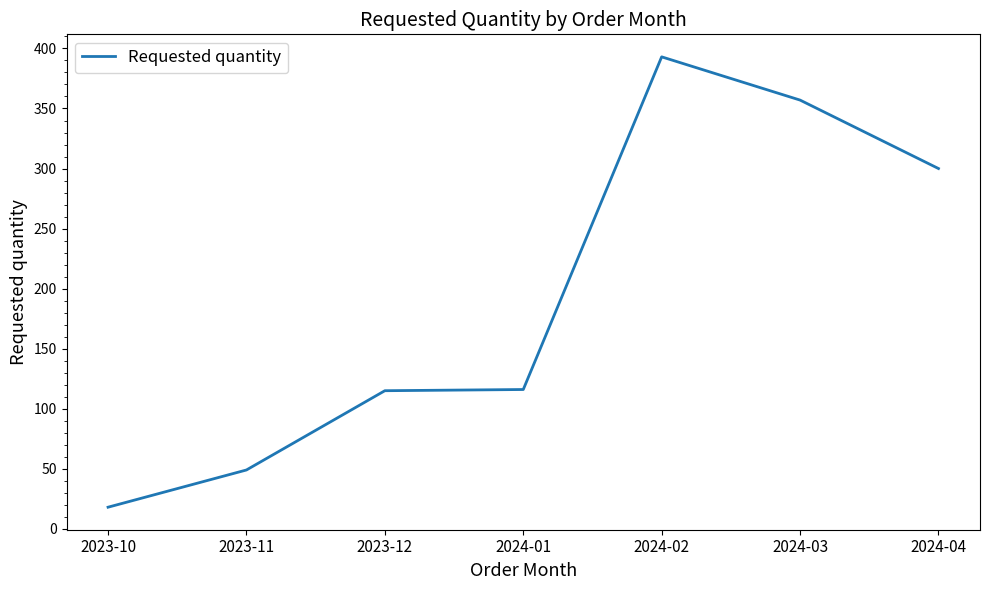

Count the number of data series in this chart.

1